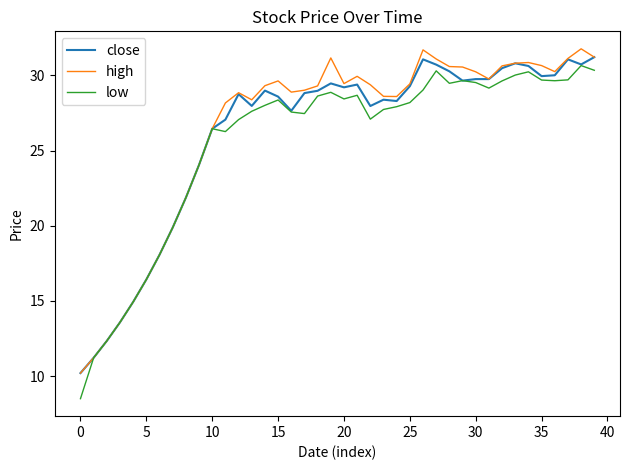

Which series has the widest spread of values?

low